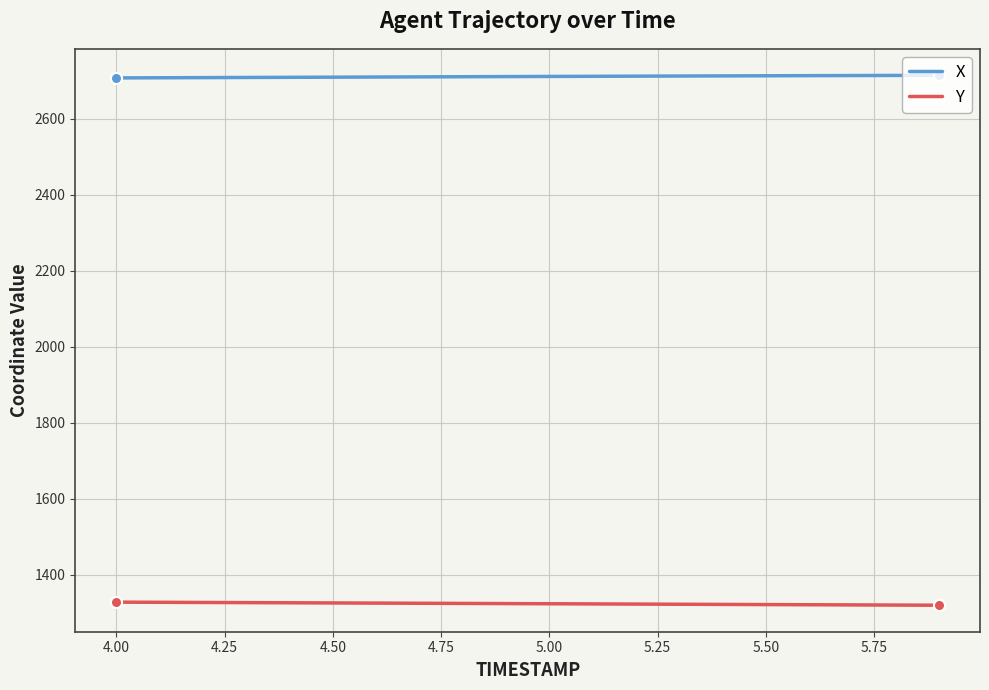

Which series has the largest total across all categories?

X